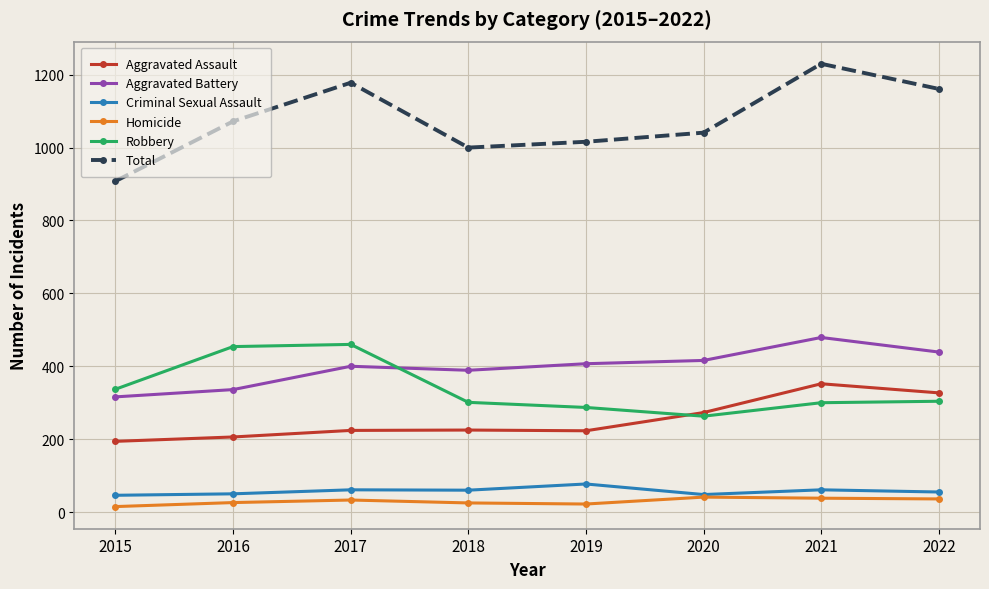

What is the greatest value displayed?

1230